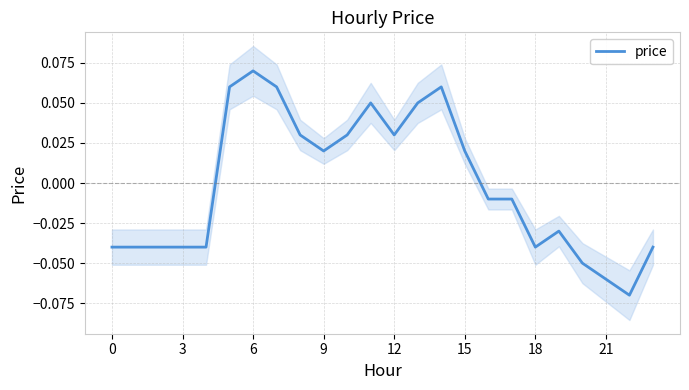

Count the number of data series in this chart.

1